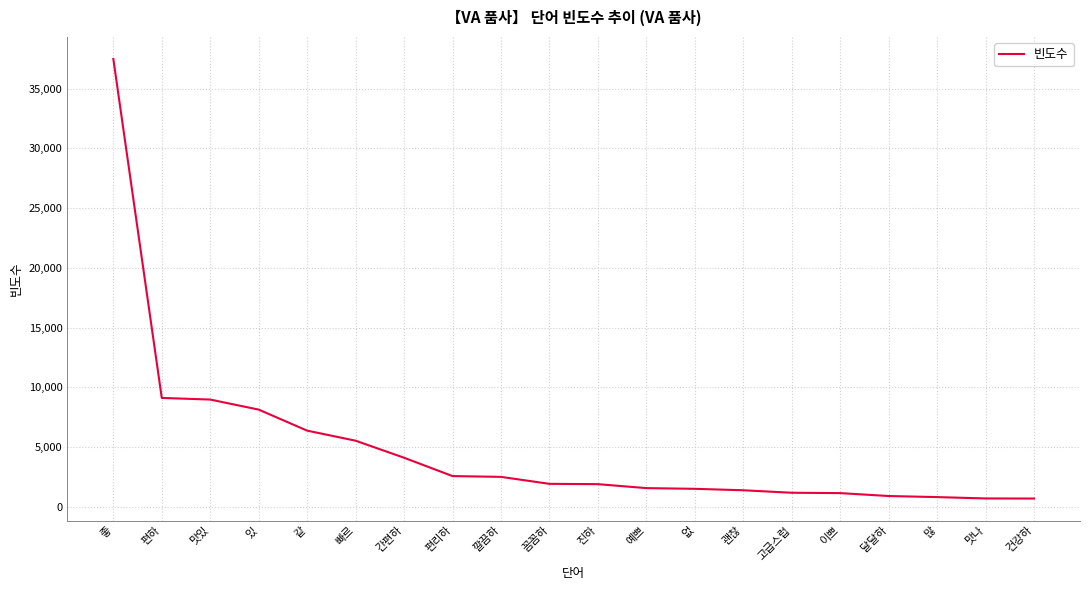

True or false: the data shows 8129 at 있.

True